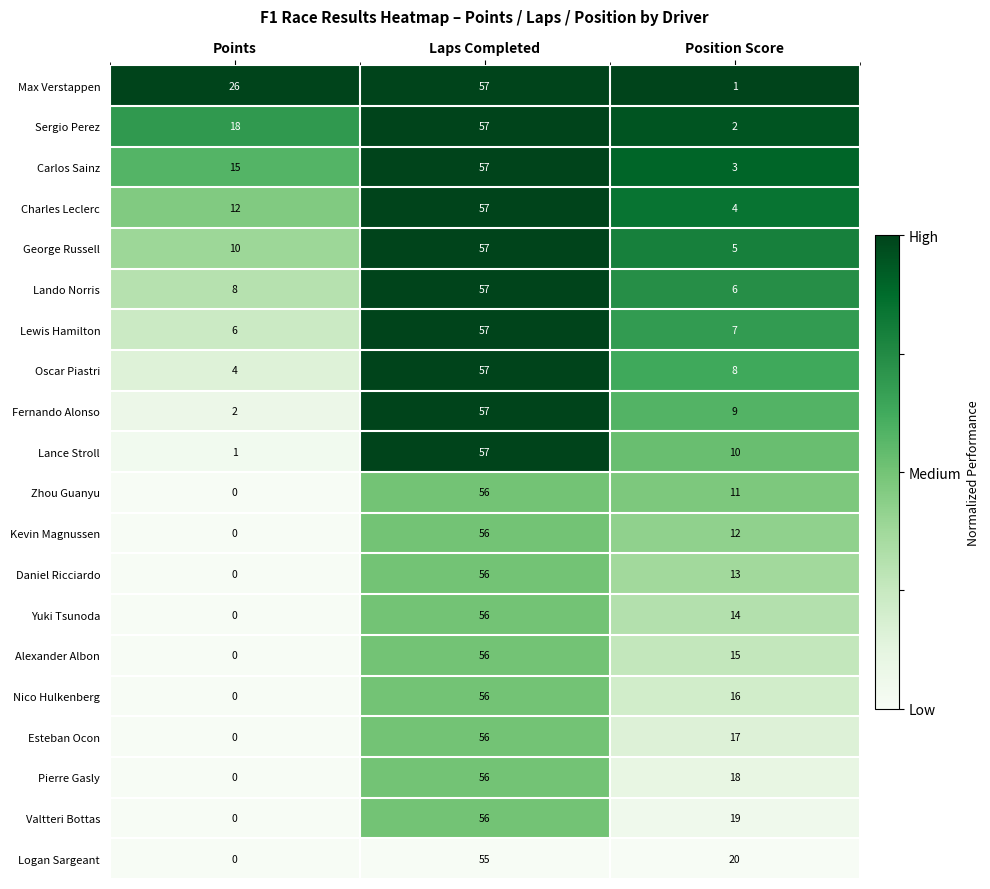

What value does the Oscar Piastri series have at Position Score, to the nearest 10?

10